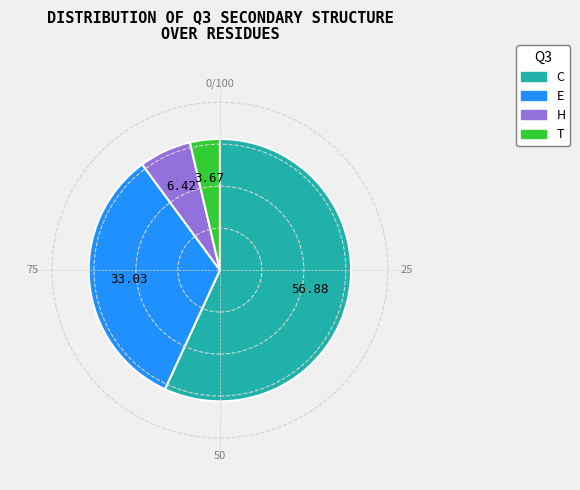

Rank the categories by value from highest to lowest.

C, E, H, T